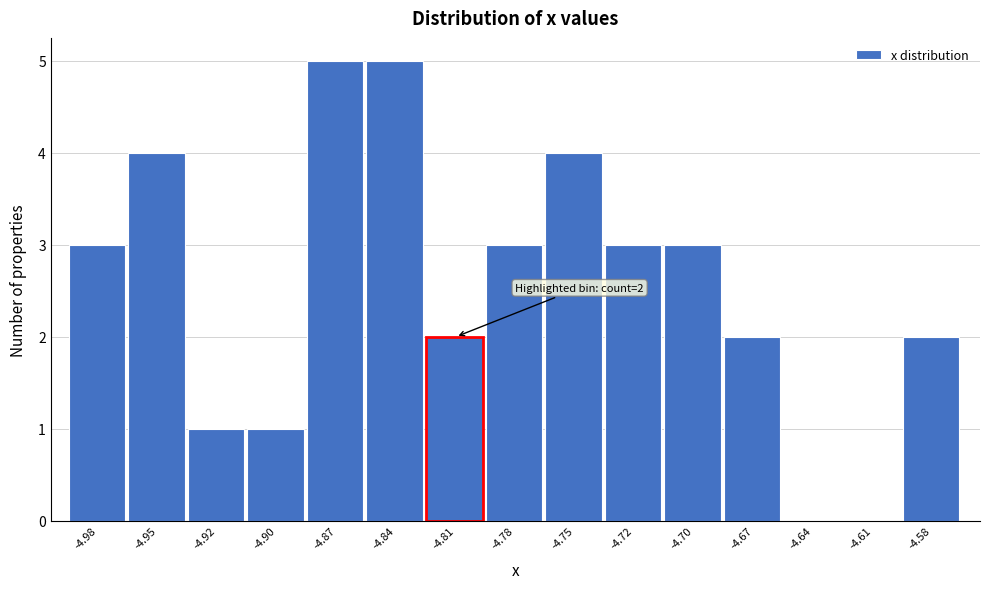

Reading left to right, what are all the values shown in this chart?

-4.98=3	-4.95=4	-4.92=1	-4.90=1	-4.87=5	-4.84=5	-4.78=3	-4.75=4	-4.72=3	-4.70=3	-4.67=2	-4.64=0	-4.61=0	-4.58=2